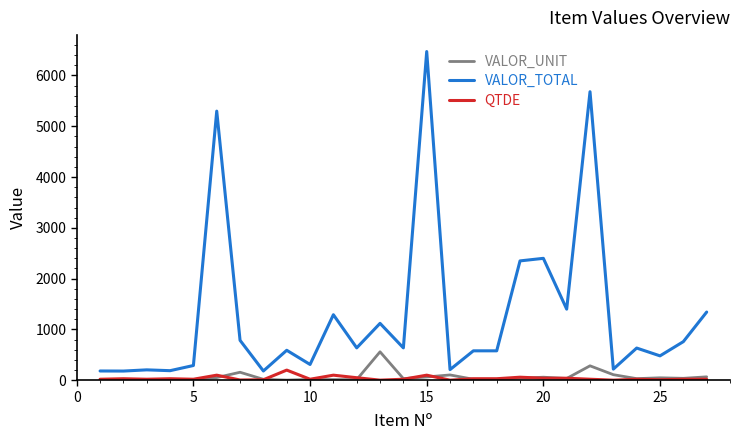

What is the maximum value shown in the chart?

6471.0